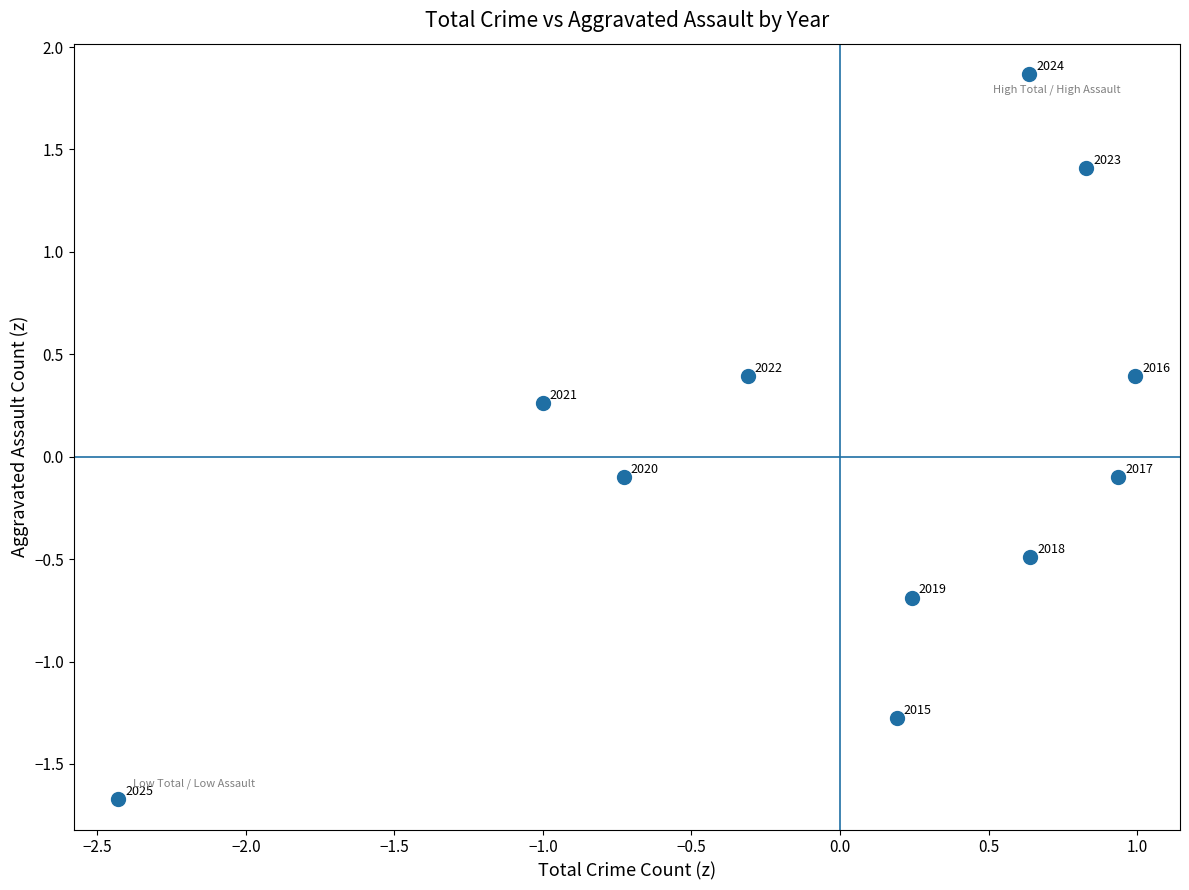

What is the range of X values (max minus min)?

3.4